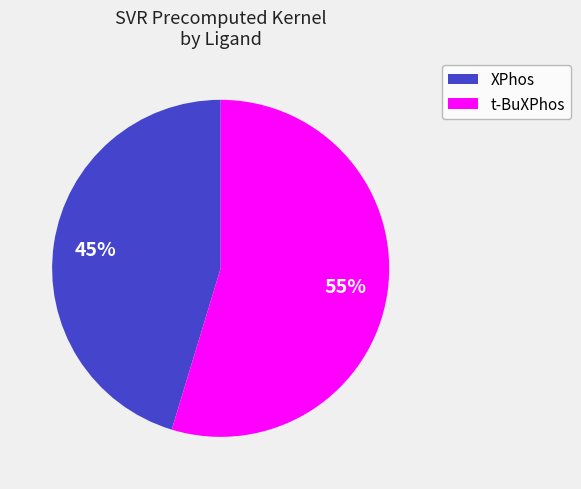

Is there a majority slice in this chart?

Yes